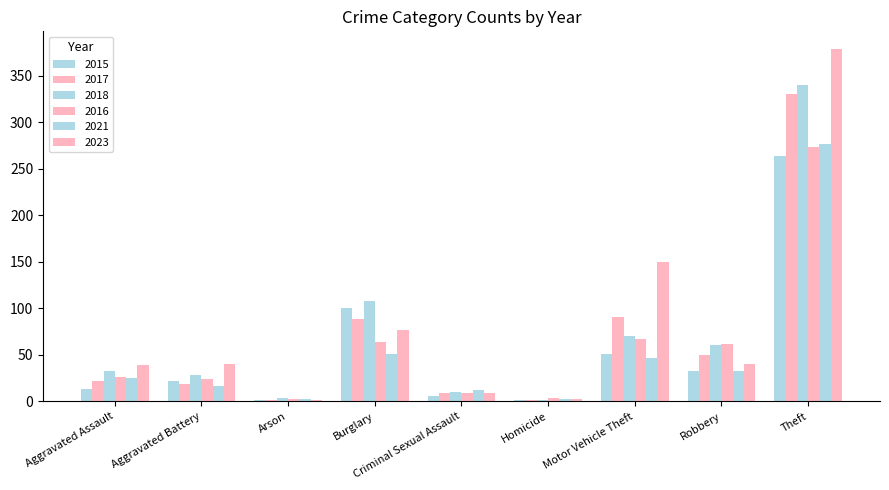

Is the value of 2021 at Robbery greater than the value of 2016 at Aggravated Assault?

Yes